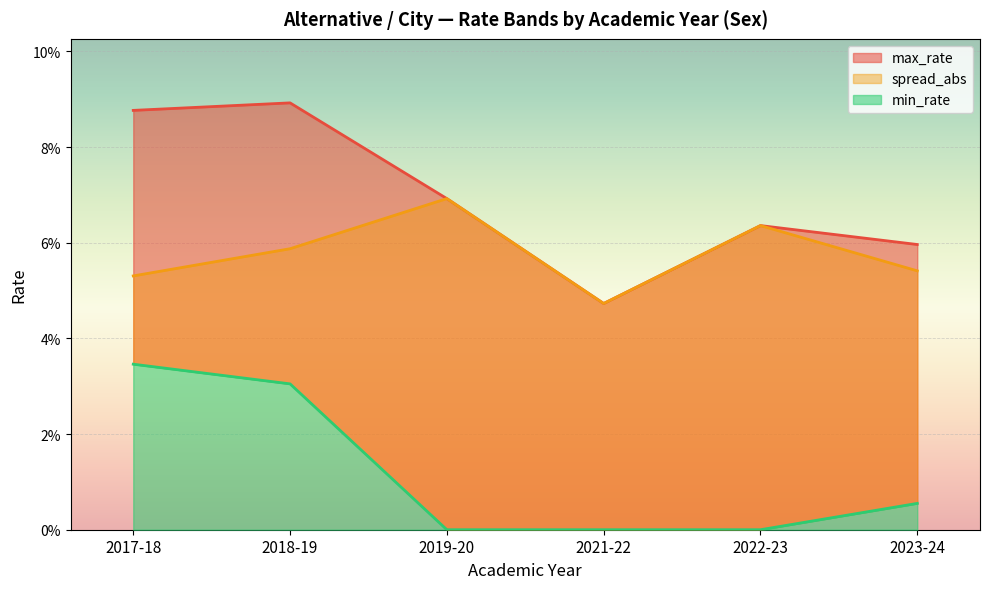

Where is max_rate nearest to the value 0?

2021-22